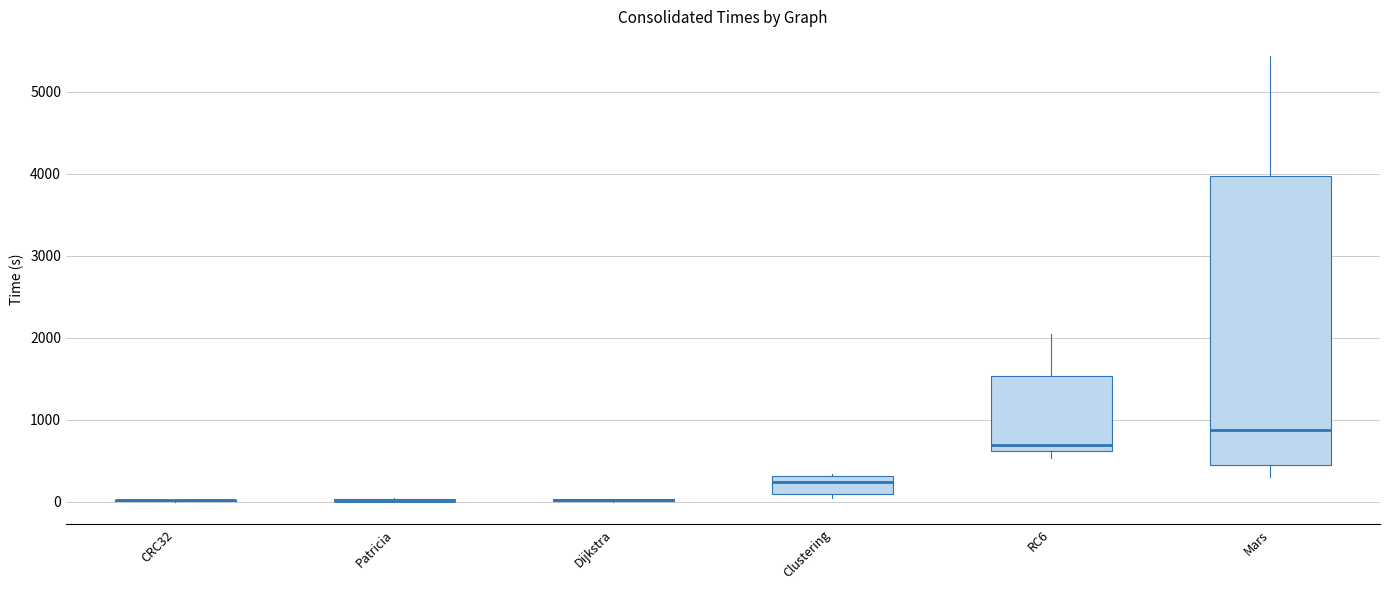

Which box is the tallest, from its lower edge to its upper edge?

Mars